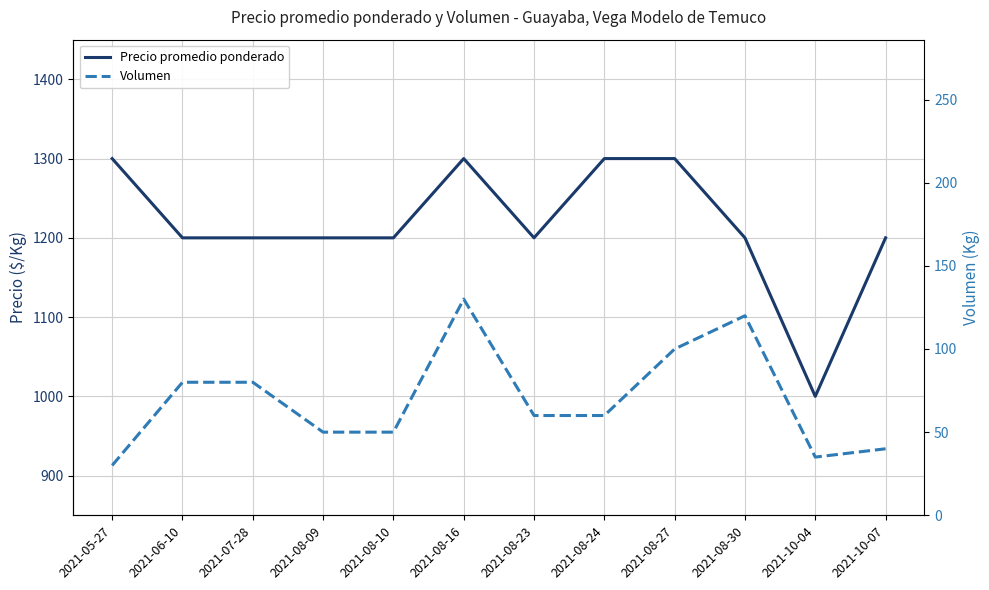

What is the label of the 1st point from the left?

2021-05-27